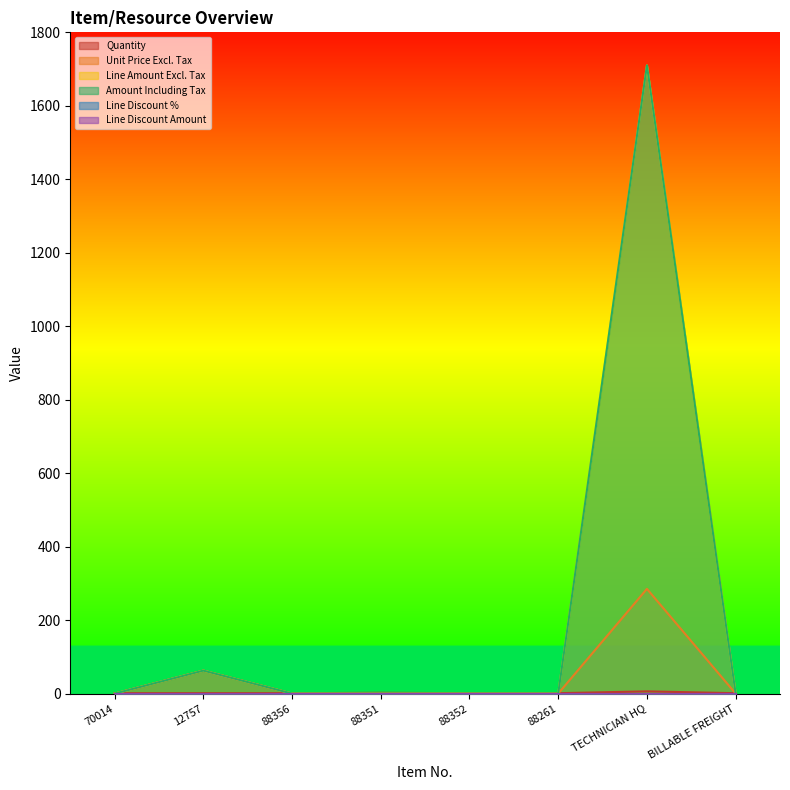

The Quantity series shows 1.0 at 88261. True or false?

True